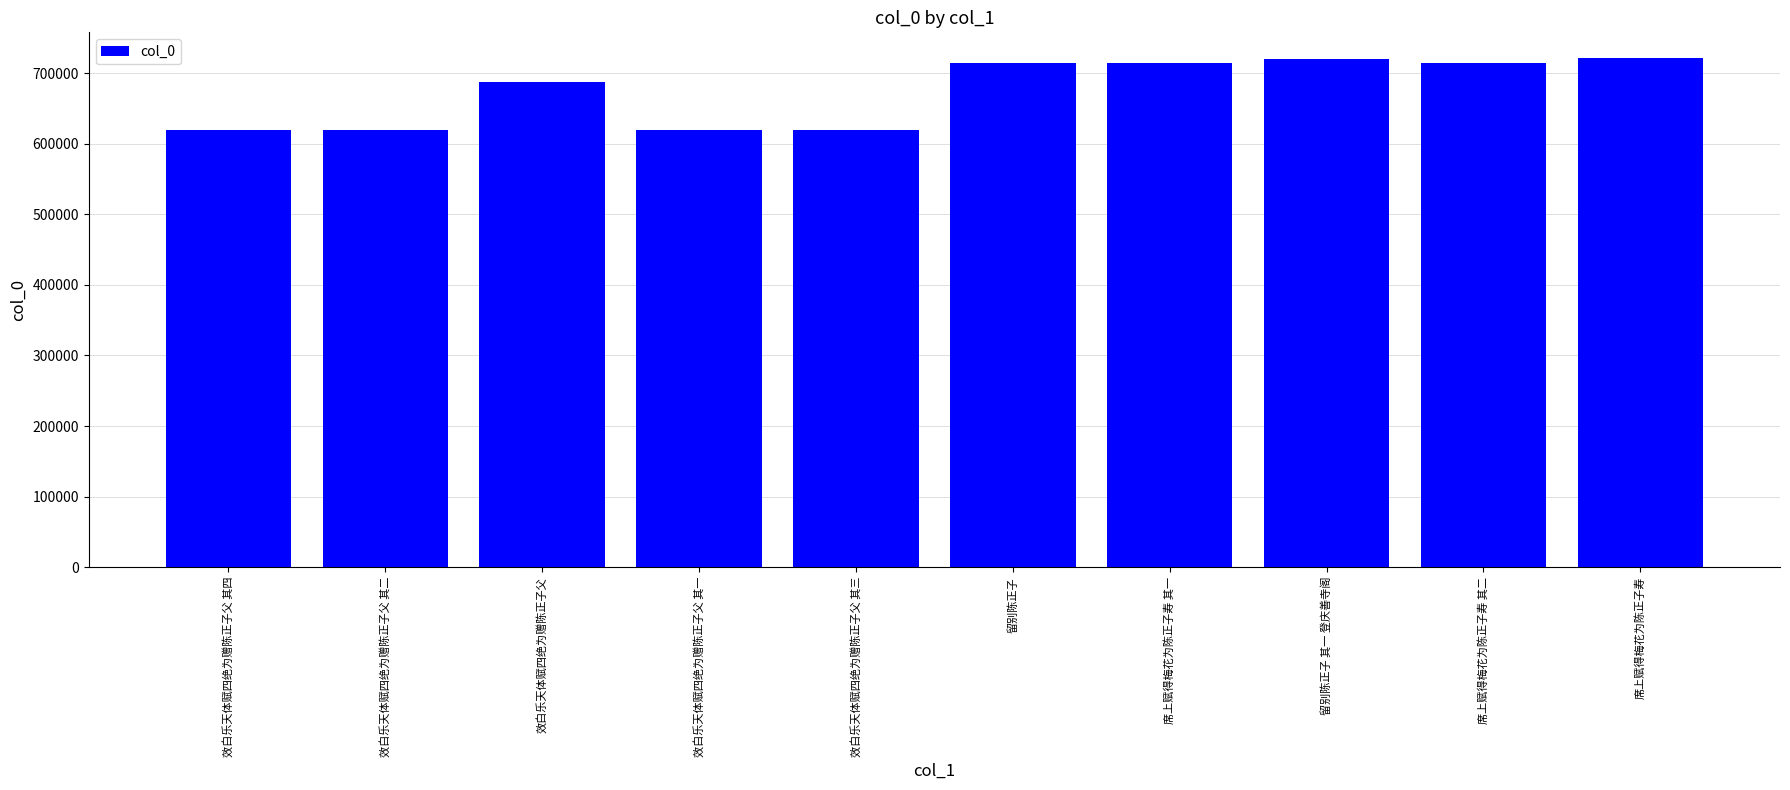

What position from the right is 效白乐天体赋四绝为赠陈正子父 其四?

10